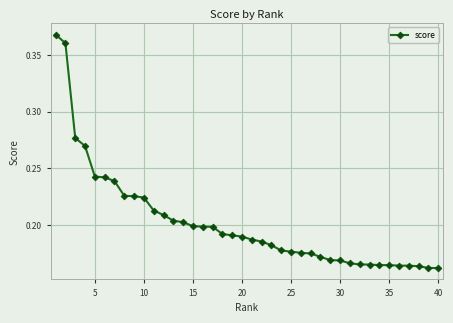

How many data points does each series have?

40